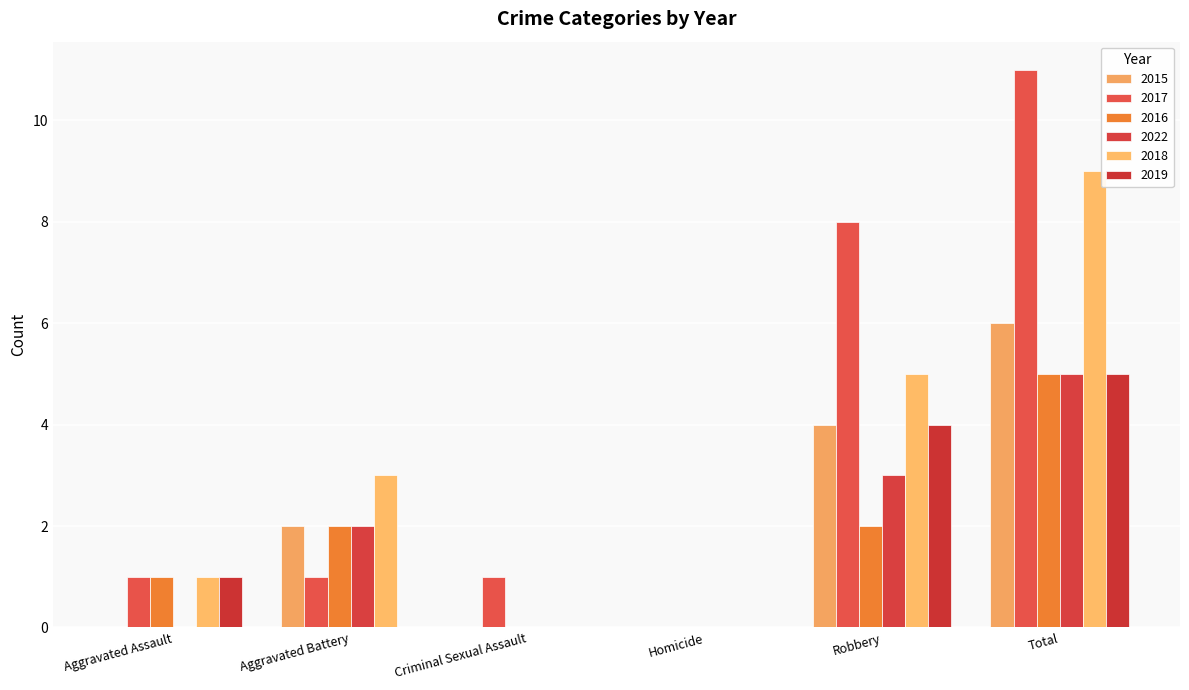

Are the bars horizontal?

No